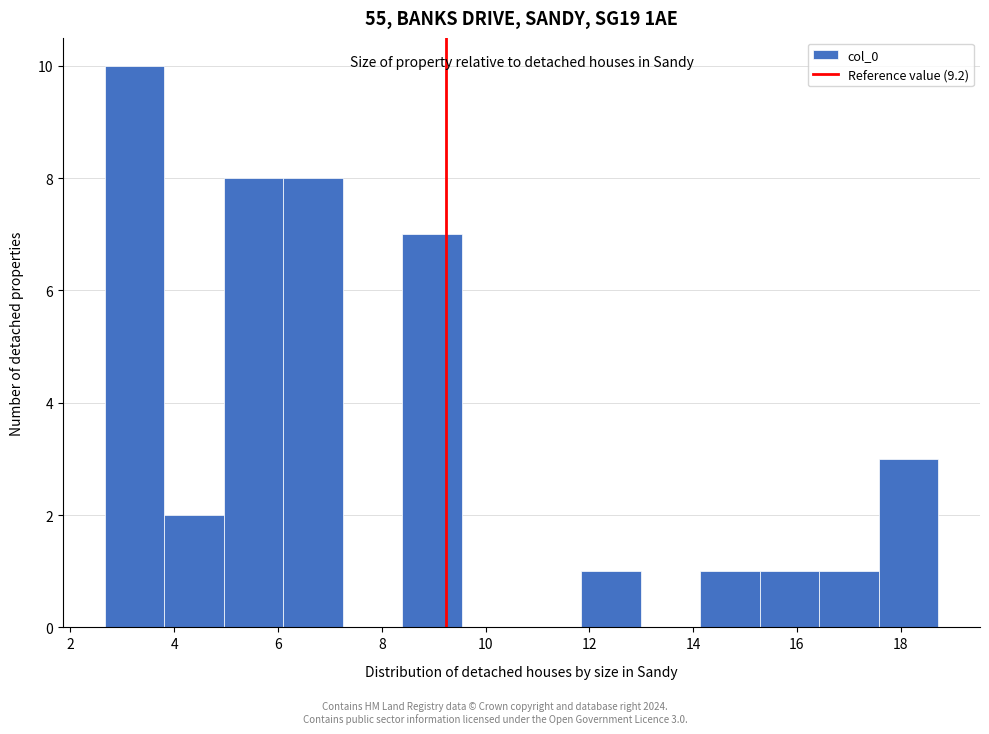

Which range on the x-axis has the tallest bar?

2.6 to 3.8